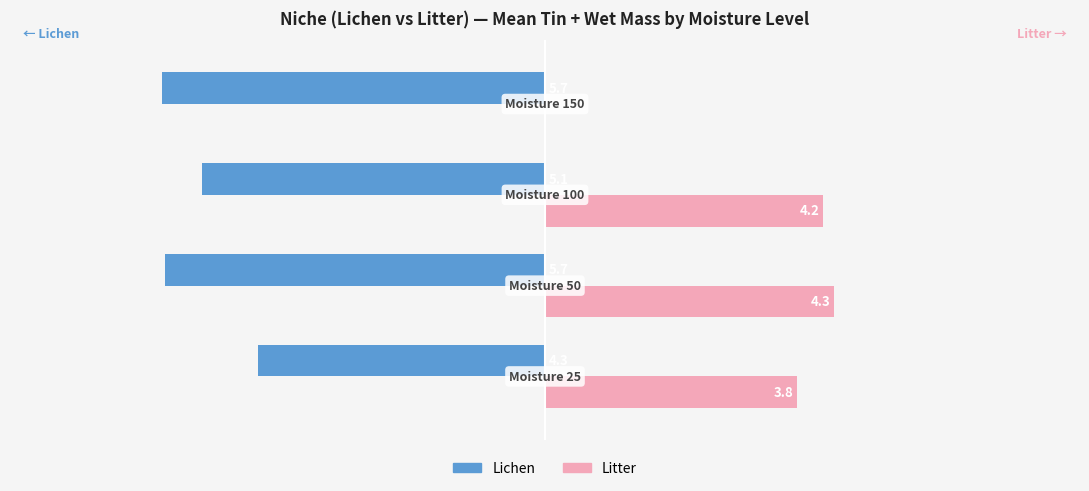

What are all the series names shown in the legend?

Lichen, Litter